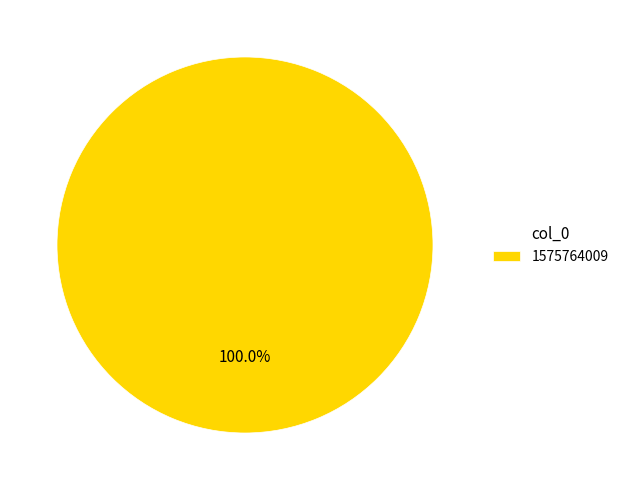

How many segments does this pie chart have?

1